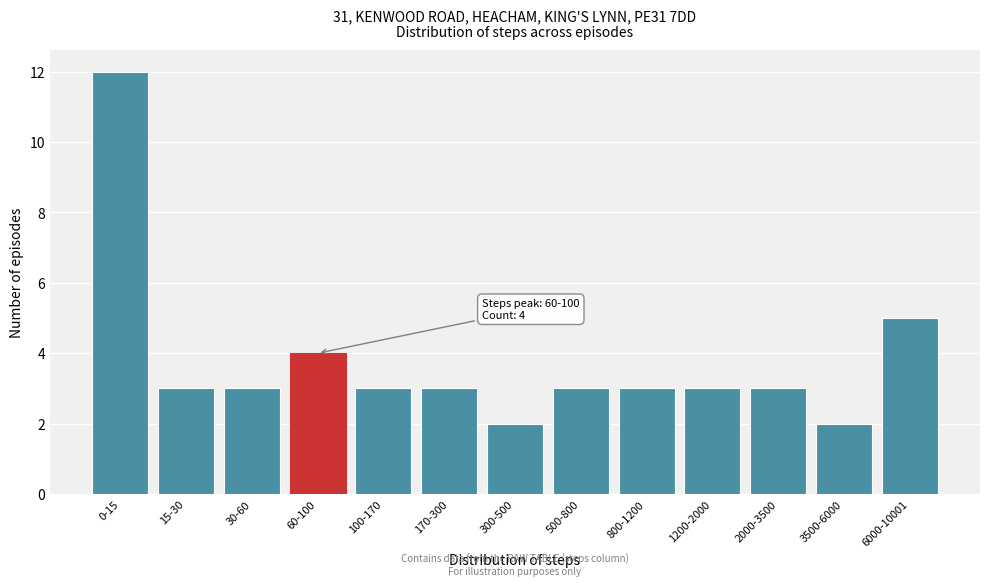

Reading right to left, what are all the values shown in this chart?

6000-10001=5	3500-6000=2	2000-3500=3	1200-2000=3	800-1200=3	500-800=3	300-500=2	170-300=3	100-170=3	60-100=4	30-60=3	15-30=3	0-15=12